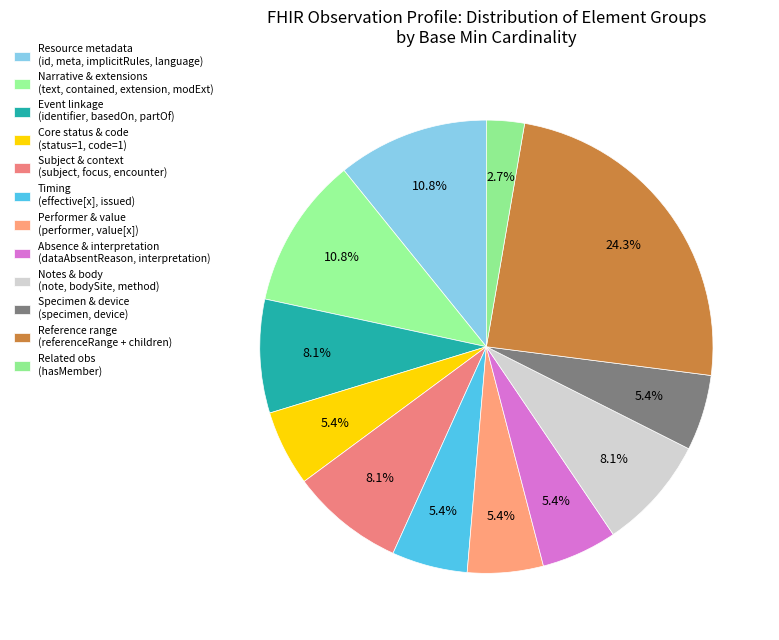

Is there any slice that represents more than half of the pie?

No